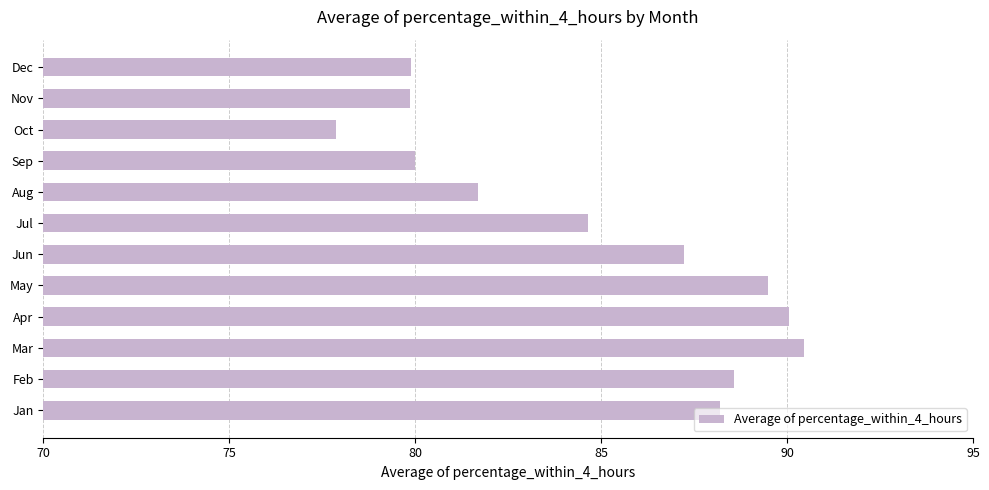

What is the average value?

84.8